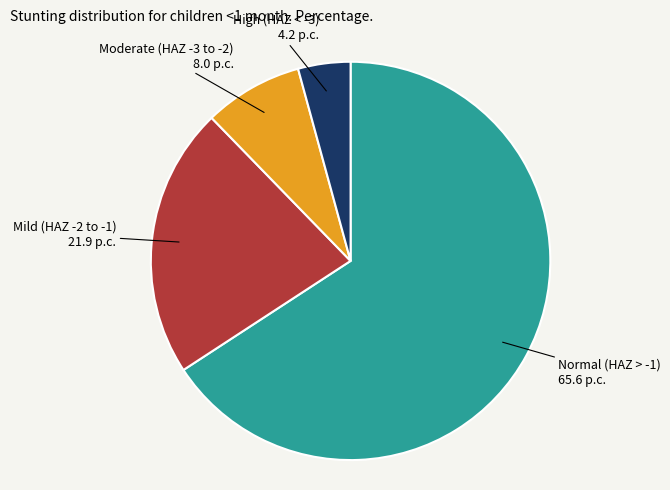

Is there a majority slice in this chart?

Yes